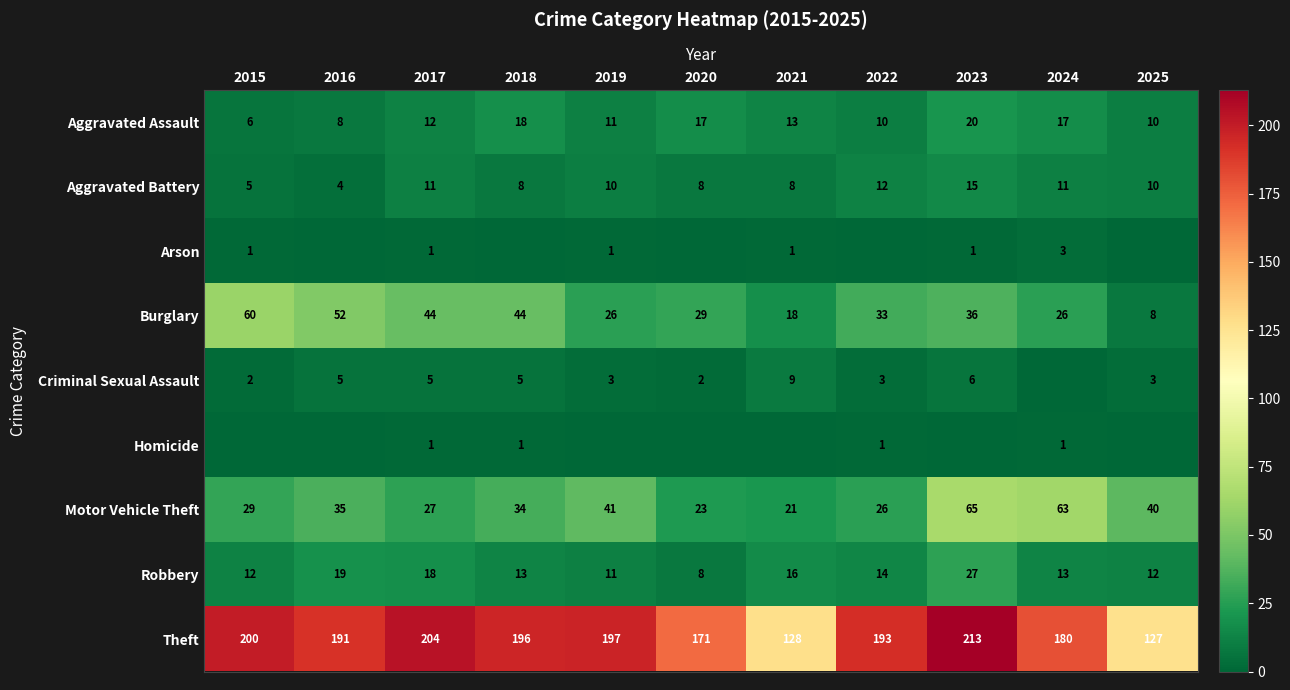

Where does the Aggravated Battery series first go above 10?

2017